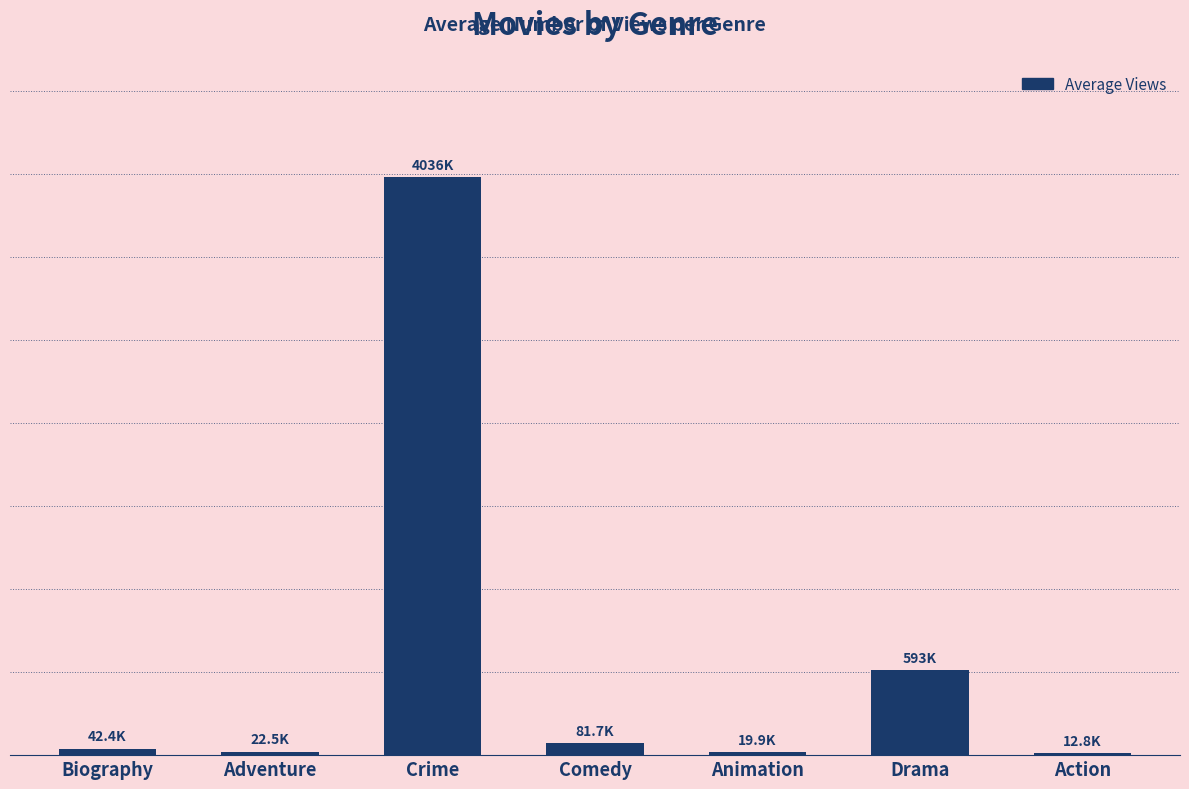

At which label does the data first exceed 42390?

Crime